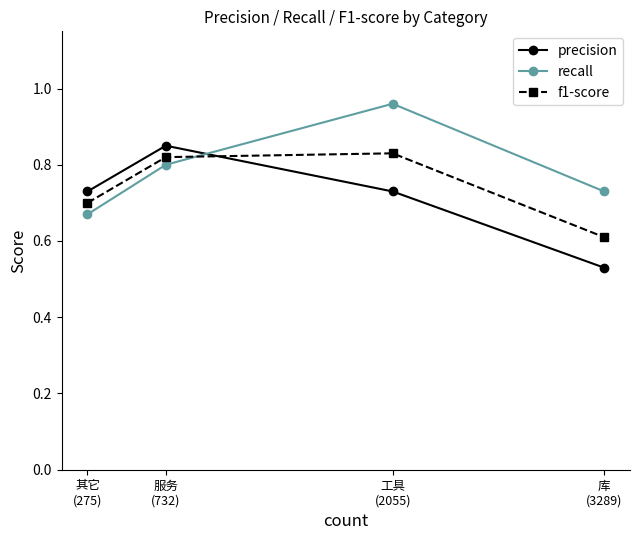

What is the lowest value of the f1-score series?

0.6